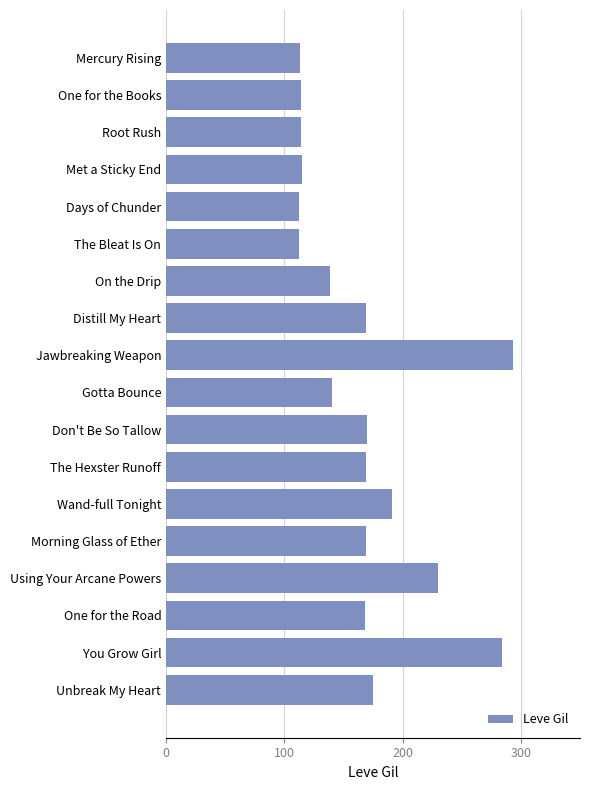

What is the ratio of the value at Don't Be So Tallow to the value at You Grow Girl?

0.6